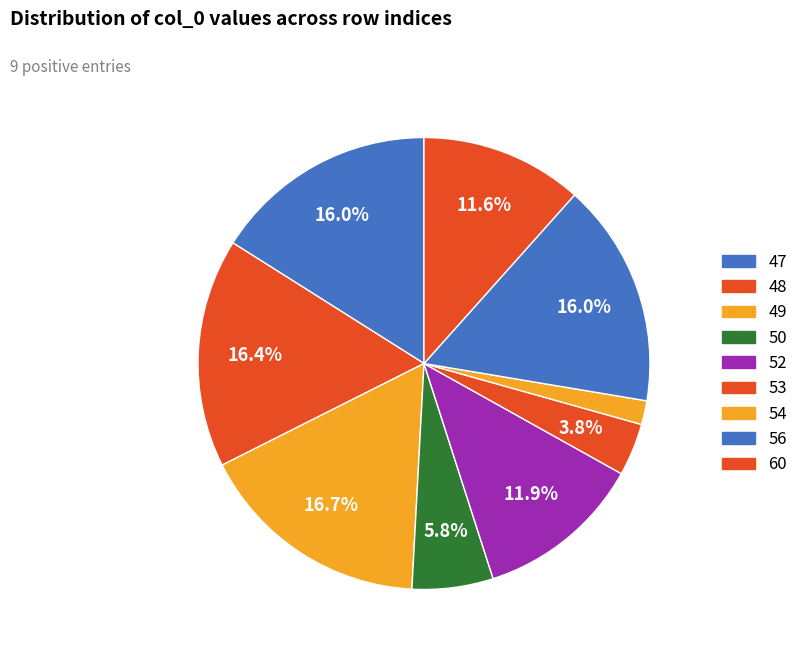

Count the number of slices in the pie.

9